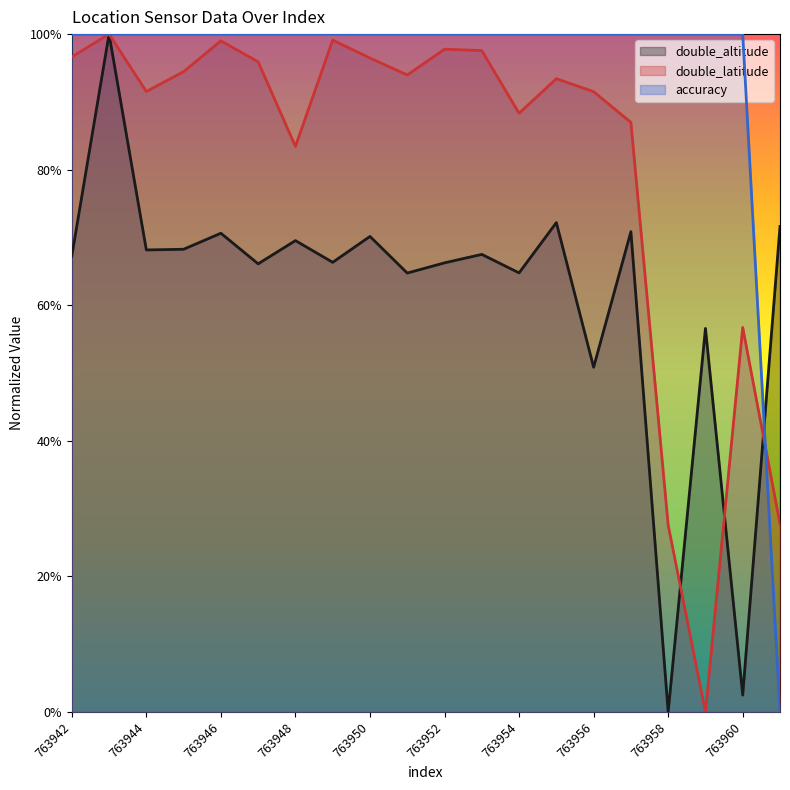

Which series has the widest spread of values?

double_altitude